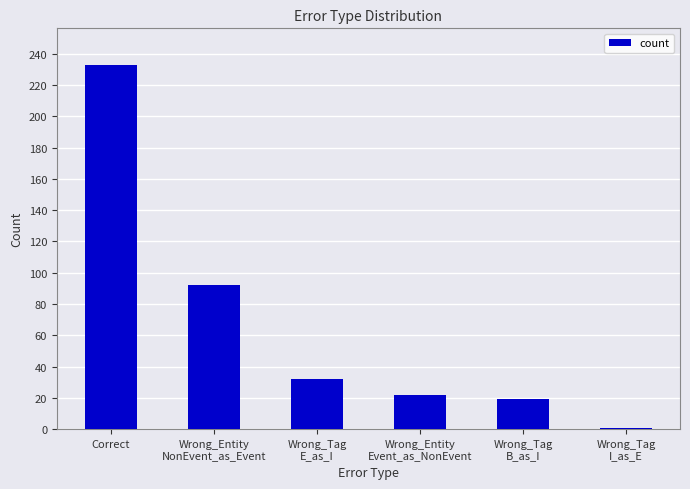

Reading left to right, list all the values displayed in this chart.

233	92	32	22	19	1